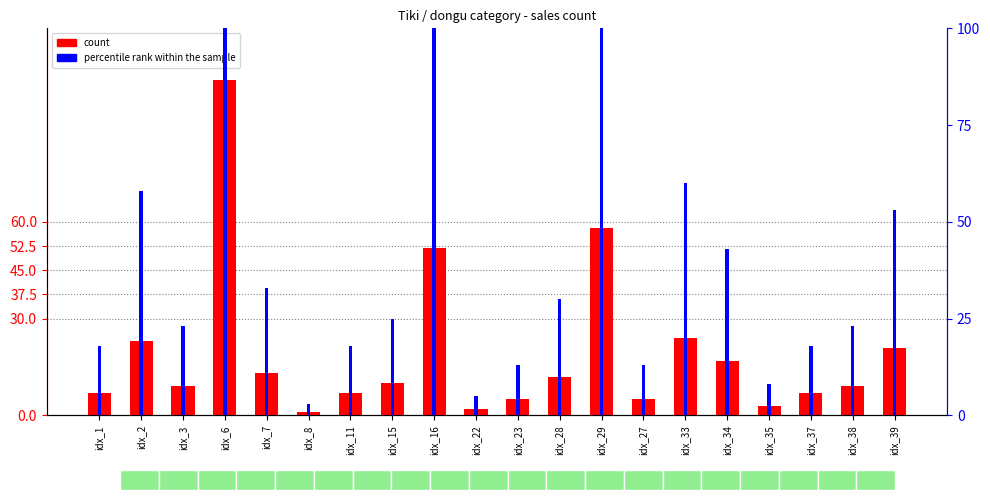

What is the value of the percentile rank within the sample bar at the 15th from the left?

60